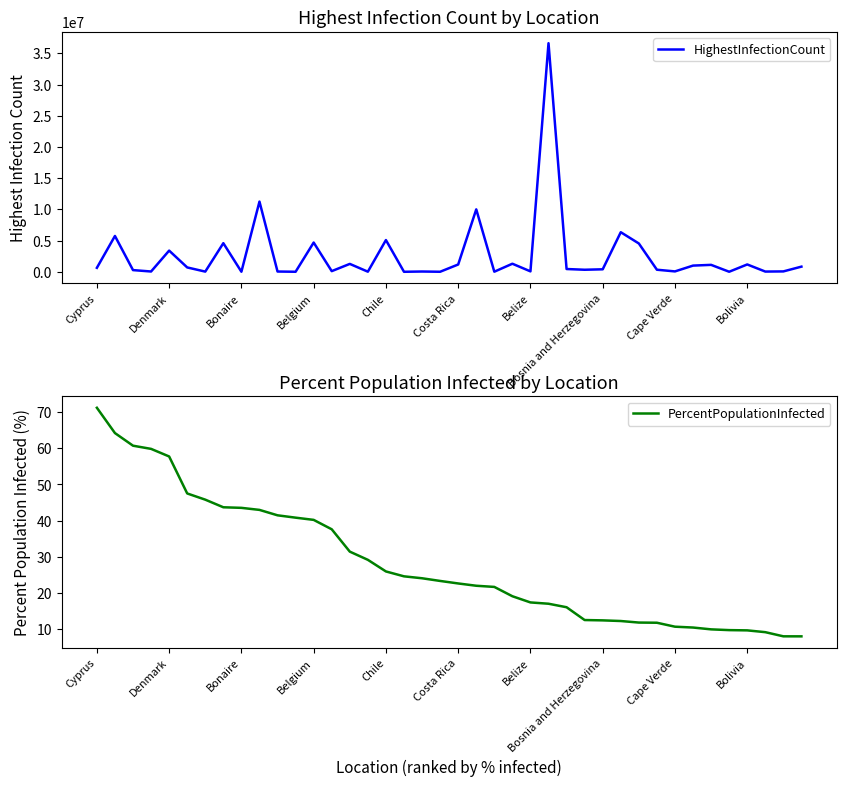

The value of HighestInfectionCount at 21 is 3872493.1. True or false?

False